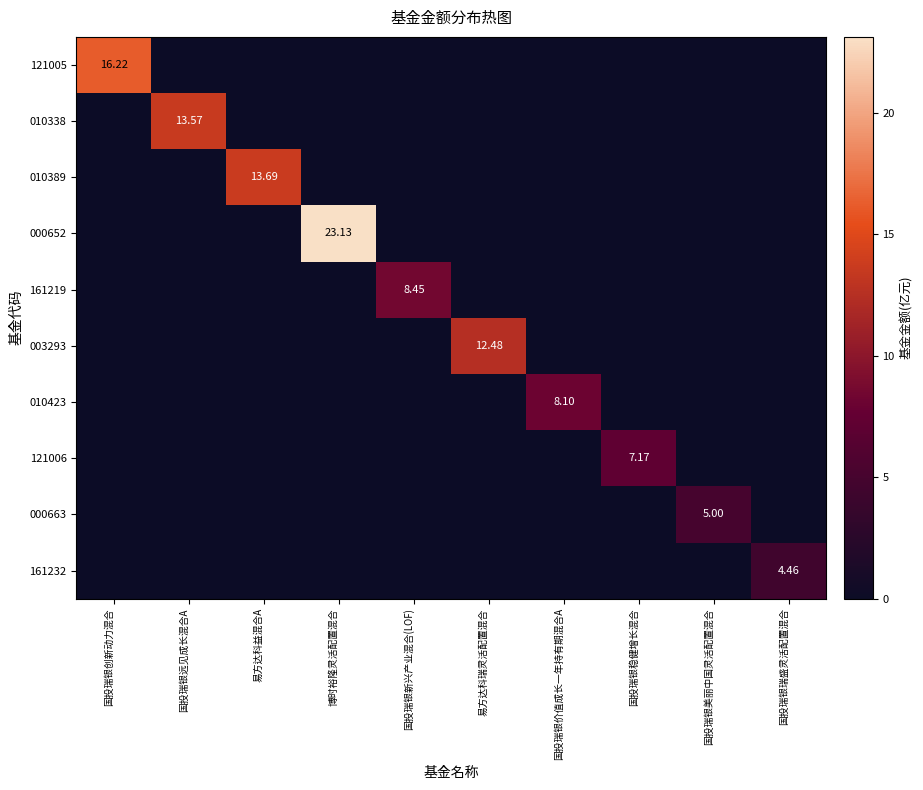

How many values in the 121005 series exceed 0?

1